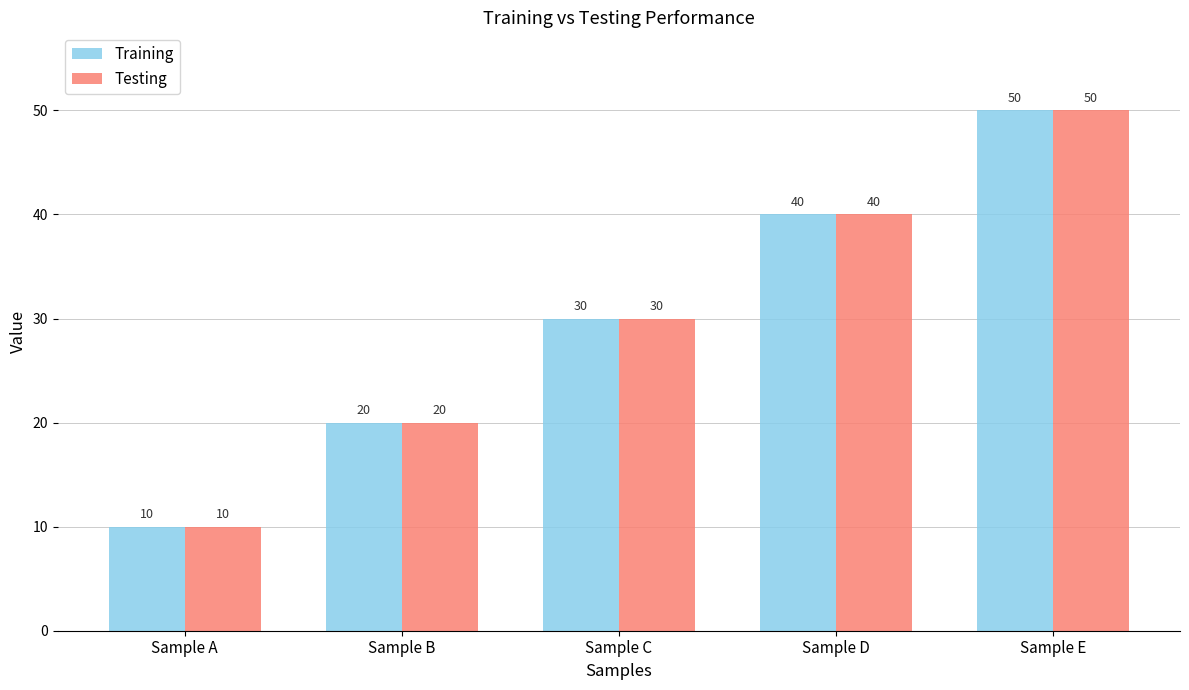

How many bars are there in total?

10